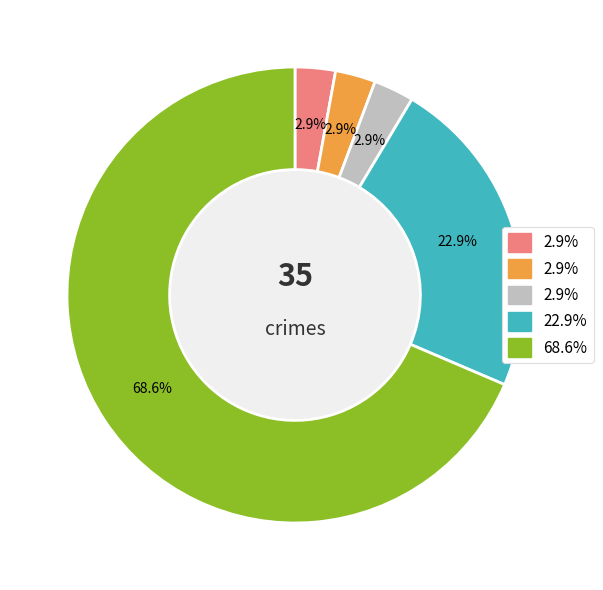

Is there any slice that represents more than half of the pie?

Yes